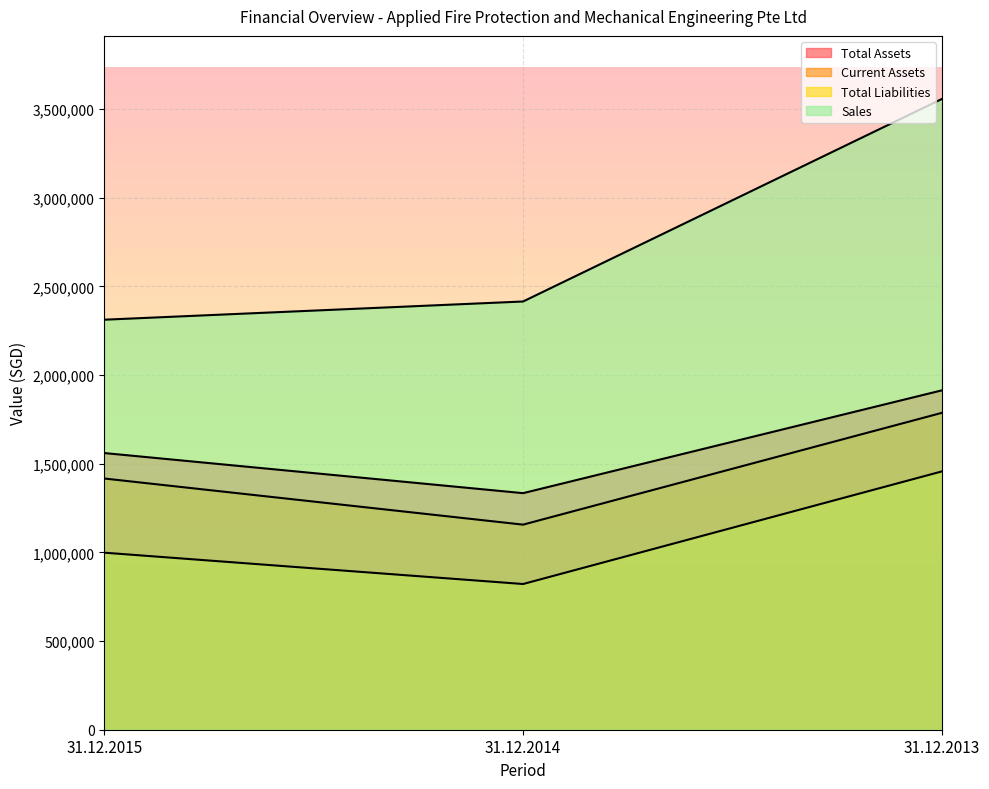

Reading left to right, what are all the values shown in this chart?

Total Assets: 1560516	1334299	1914141
Current Assets: 1416860	1156731	1787281
Total Liabilities: 998528	821817	1456930
Sales: 2312642	2415346	3557667